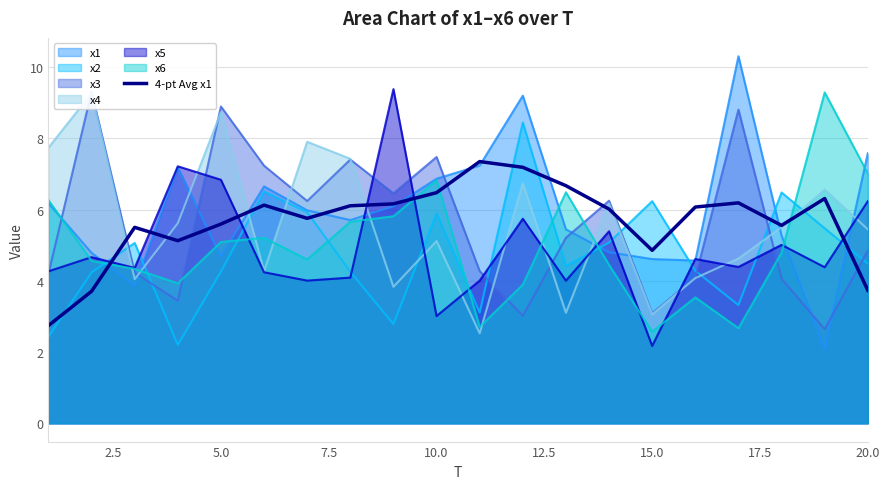

True or false: 4-pt Avg x1 has a value of 4.9 at 15.0.

True